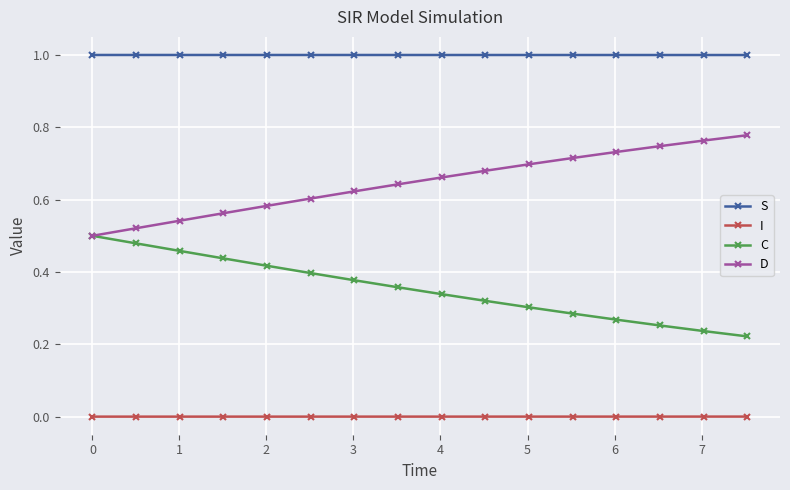

List the series in order of their peak value, highest first.

S, D, C, I